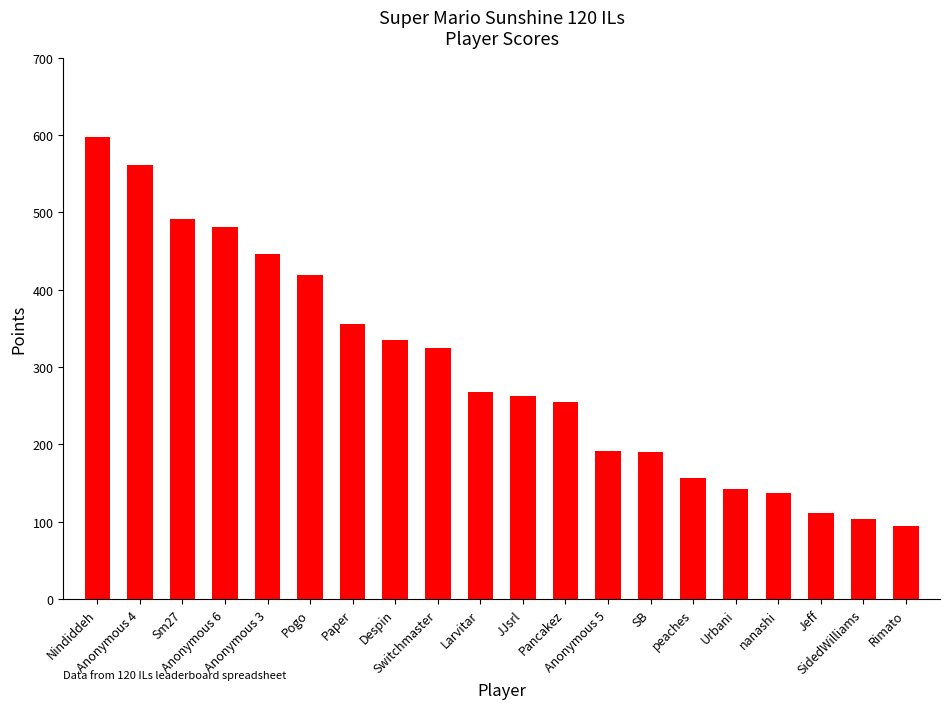

Between Anonymous 6 and SidedWilliams, which series saw the biggest shift?

Points